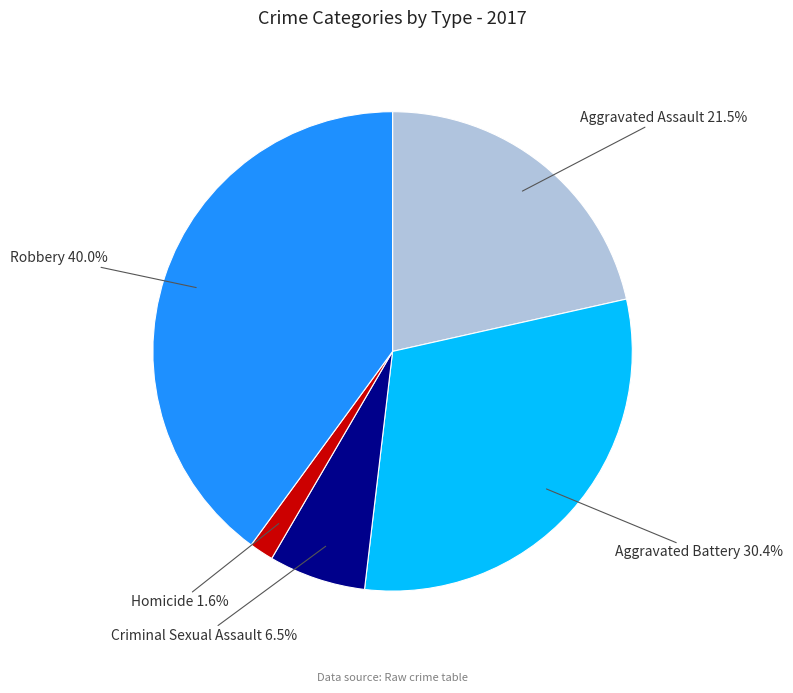

Rank the categories by value from lowest to highest.

Homicide, Criminal Sexual Assault, Aggravated Assault, Aggravated Battery, Robbery